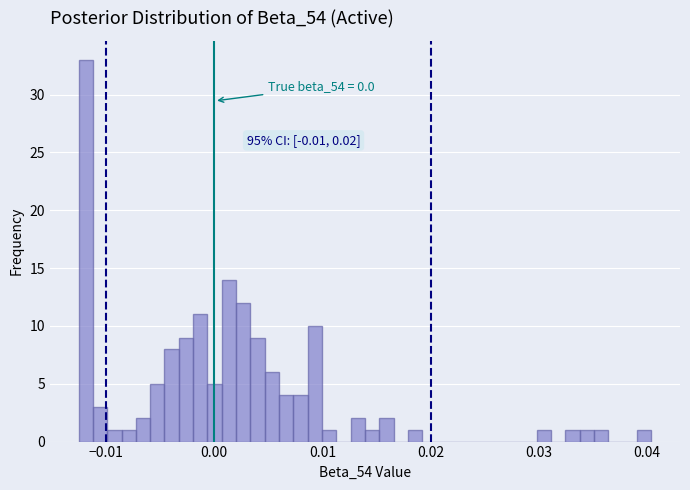

Around what value on the x-axis is the tallest bar? Give the approximate position of its centre, as read against the axis.

-0.012